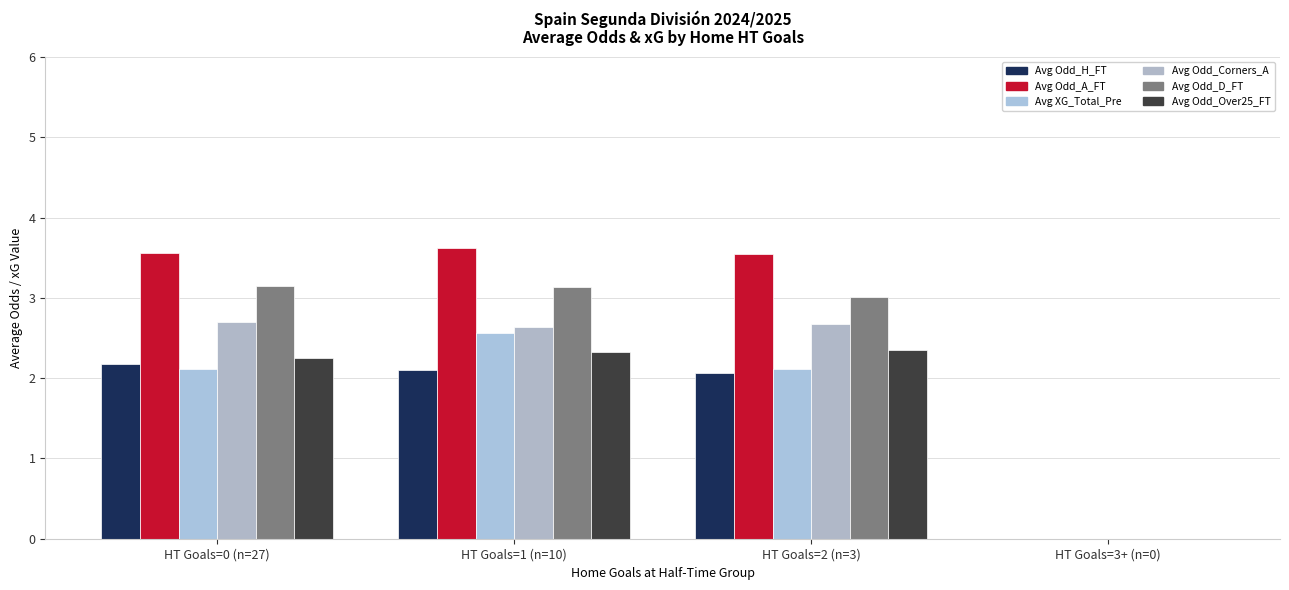

What is the label of the 1st bar from the left?

HT Goals=0 (n=27)